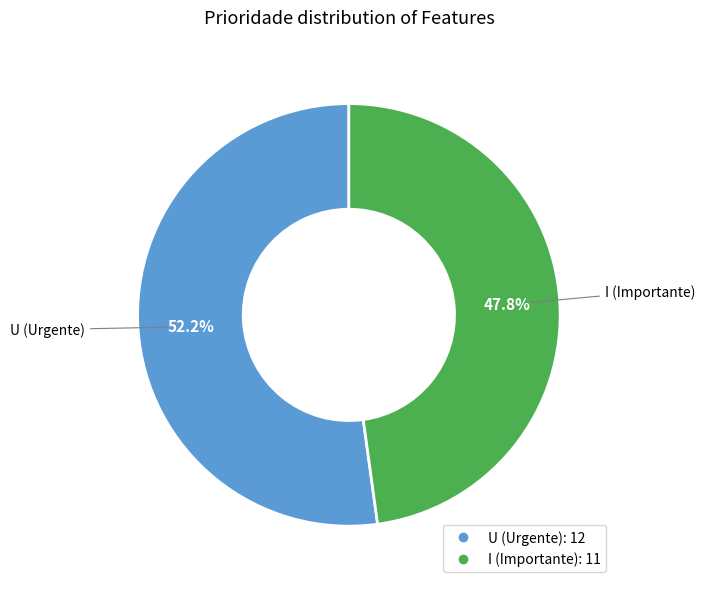

Approximately how many times larger is the value at U compared to I?

1.1